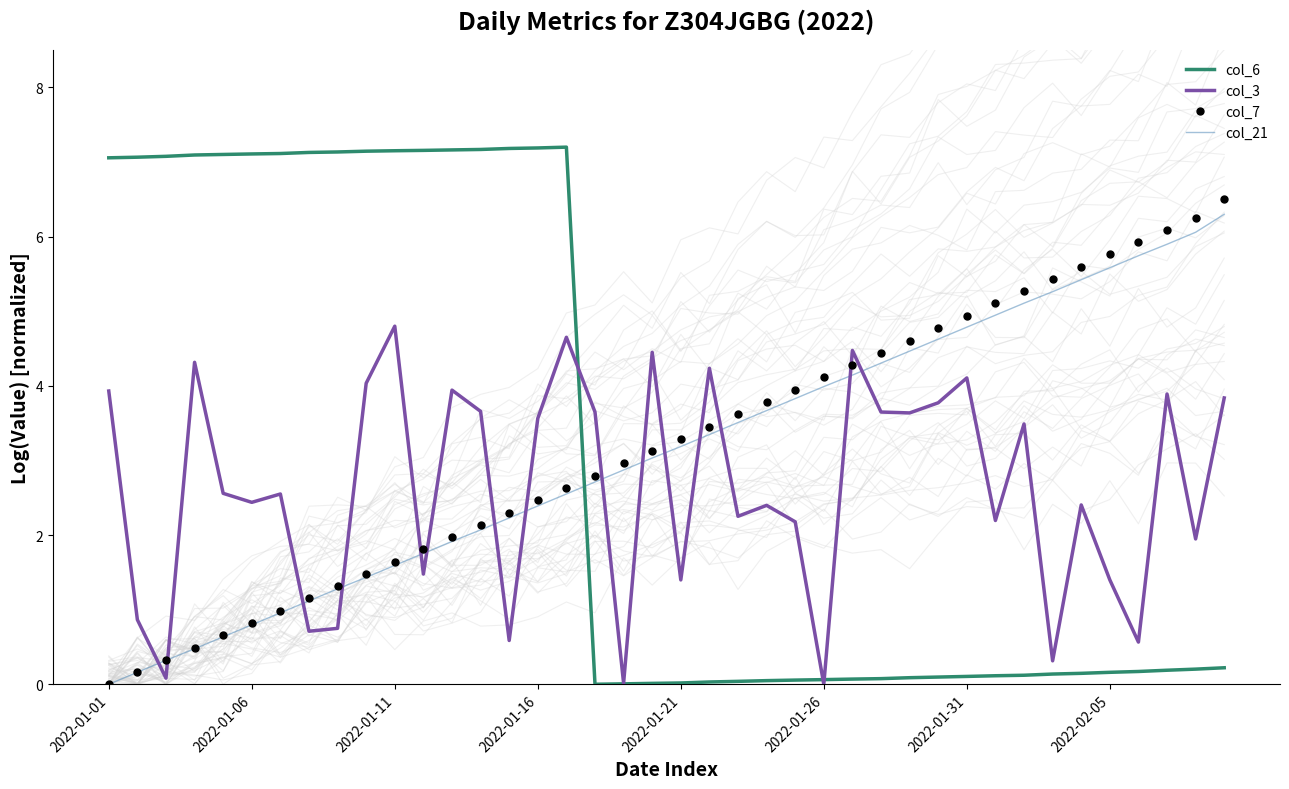

What is the value of the col_3 point at the 33rd from the left?

3.5